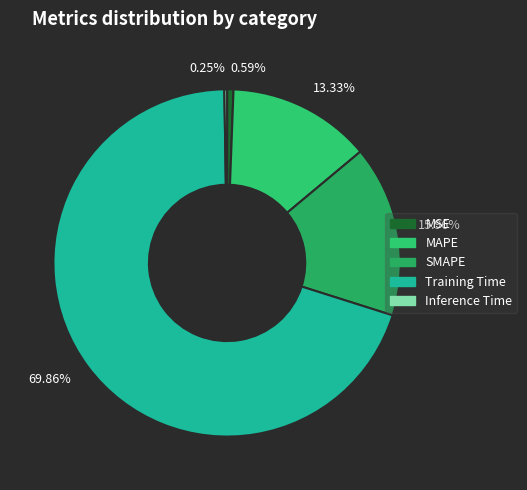

Which slice represents more than half of the pie?

69.86%